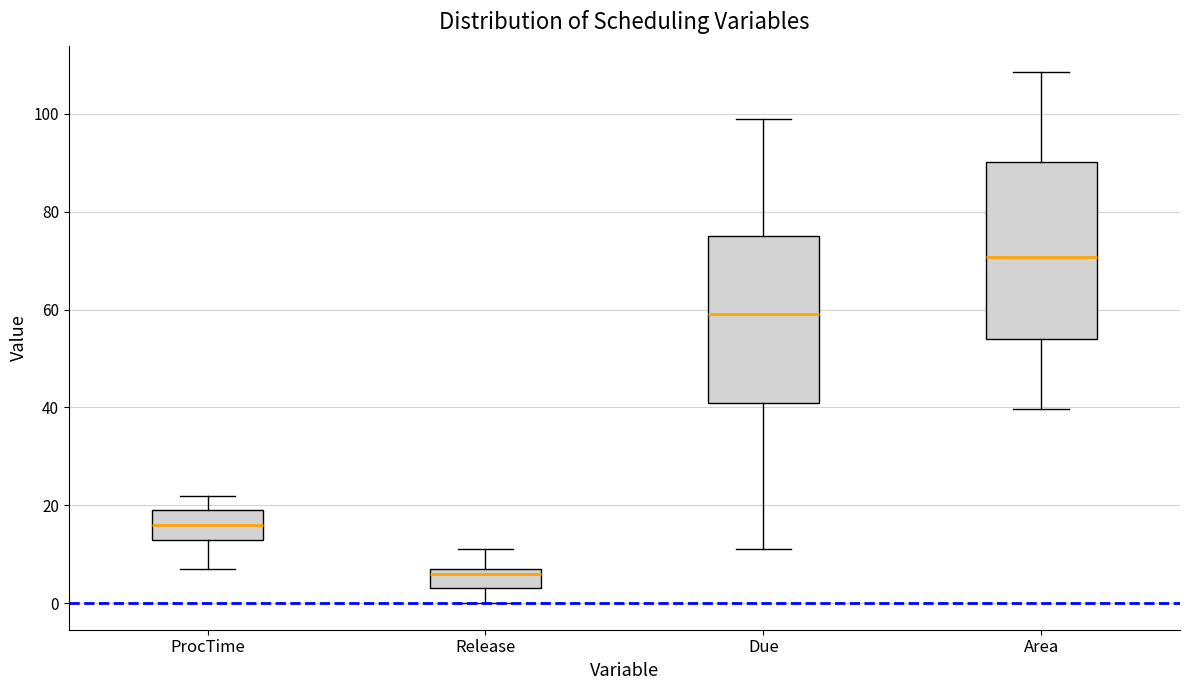

Where is the upper edge of the box for Area on the y-axis? The values are not printed on the chart, so give them approximately, as read against the axis.

90